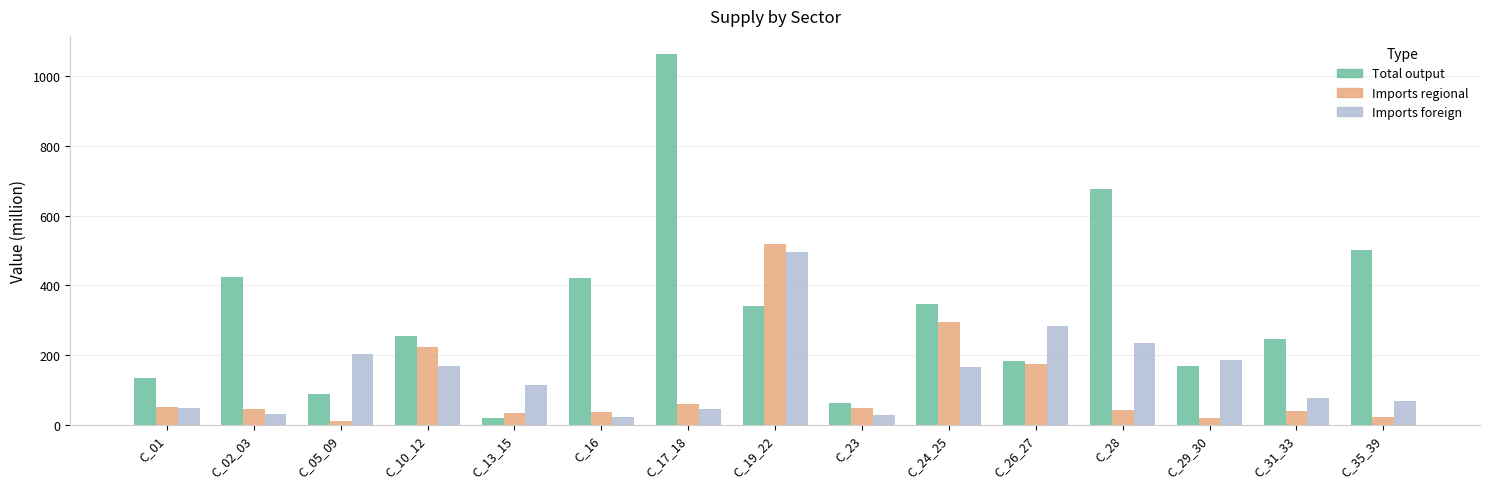

The Imports regional series shows 22.5 at C_35_39. True or false?

True